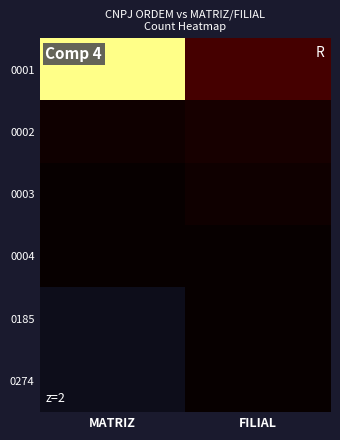

Rank the series by their maximum value, from highest to lowest.

0001, 0002, 0003, 0004, 0185, 0274